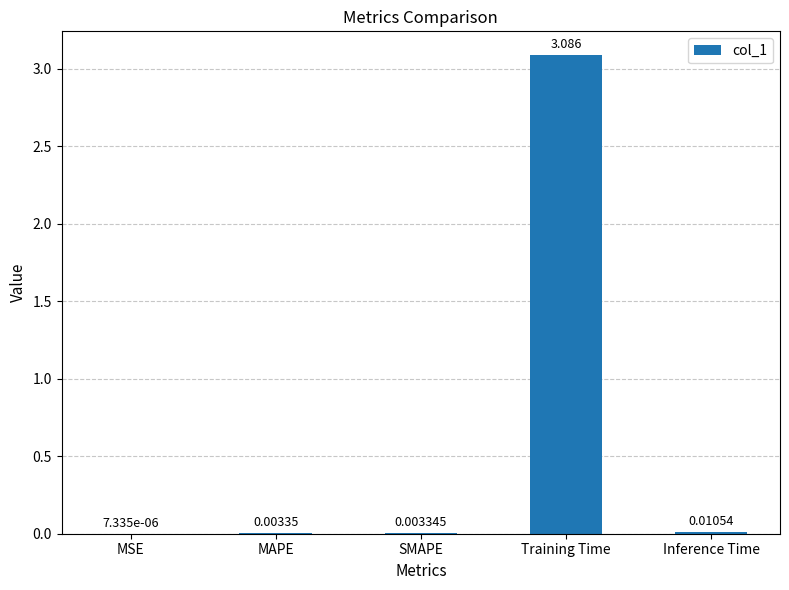

Which label corresponds to the largest value in the chart?

Training Time